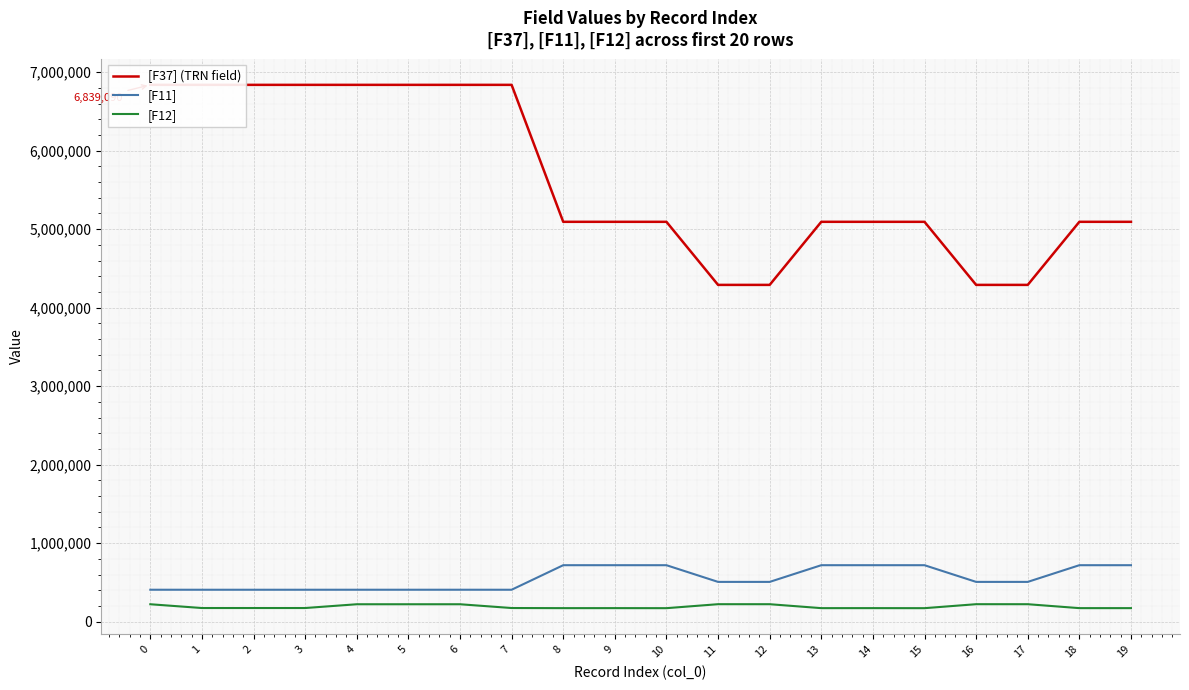

True or false: [F11] and [F12] intersect in this chart.

False